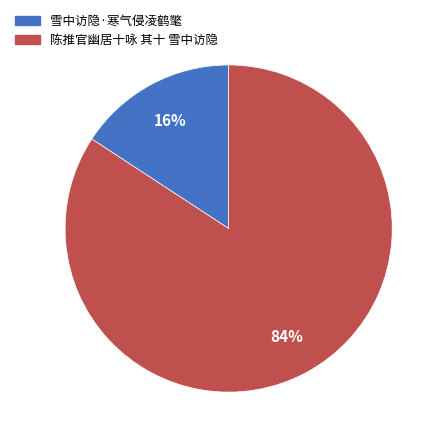

To the nearest percent, what is the average slice percentage?

50%